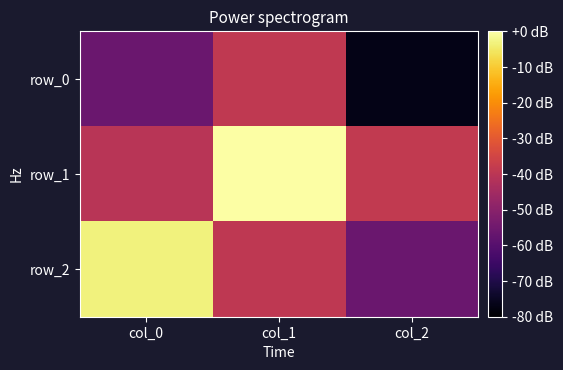

The row_0 series shows 0.0 at col_1. True or false?

False